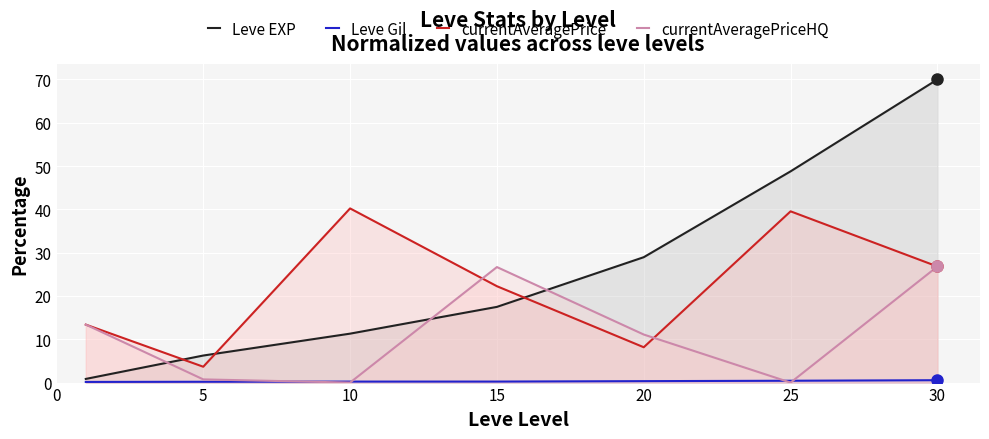

Which series has the largest total across all categories?

Leve EXP